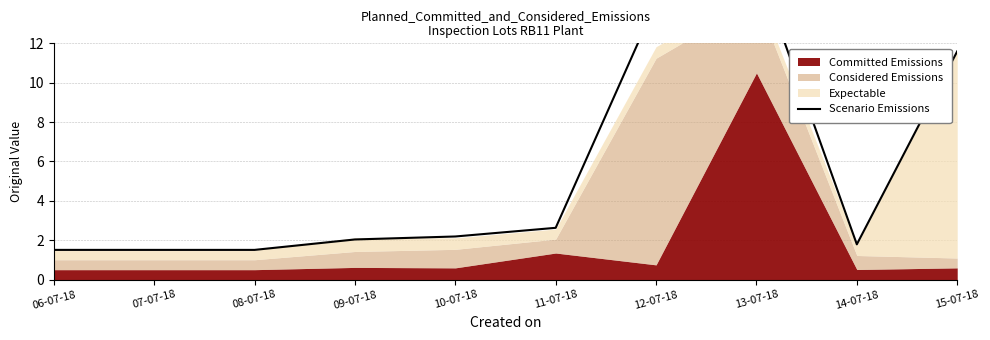

Is it true that the value at 07-07-18 is 1.0?

False